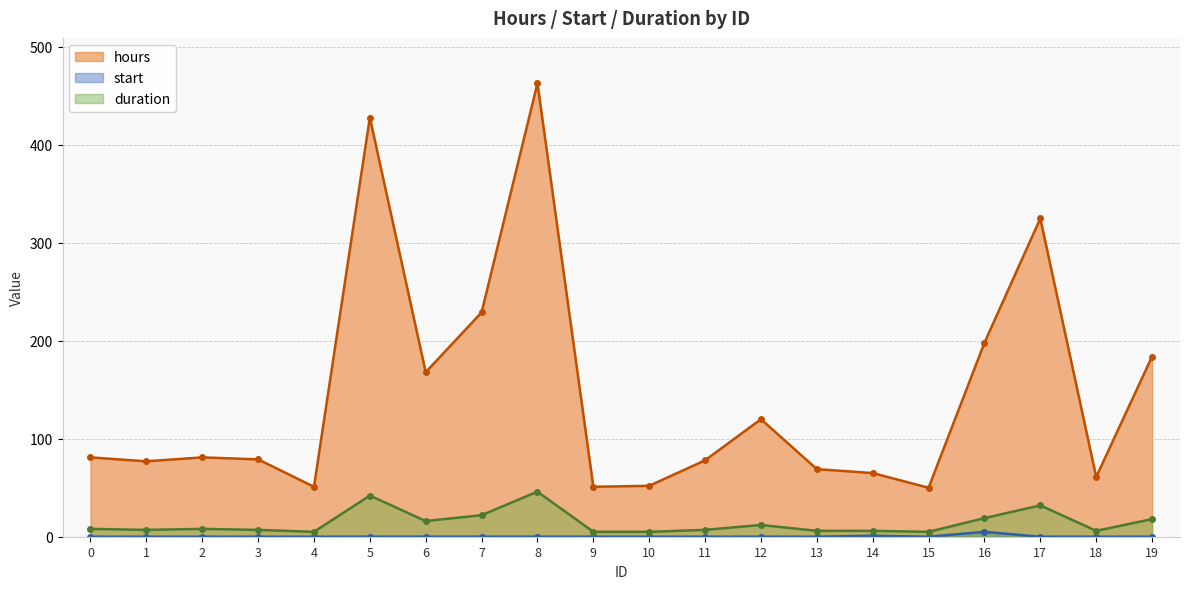

The hours series shows 184 at 19. True or false?

True